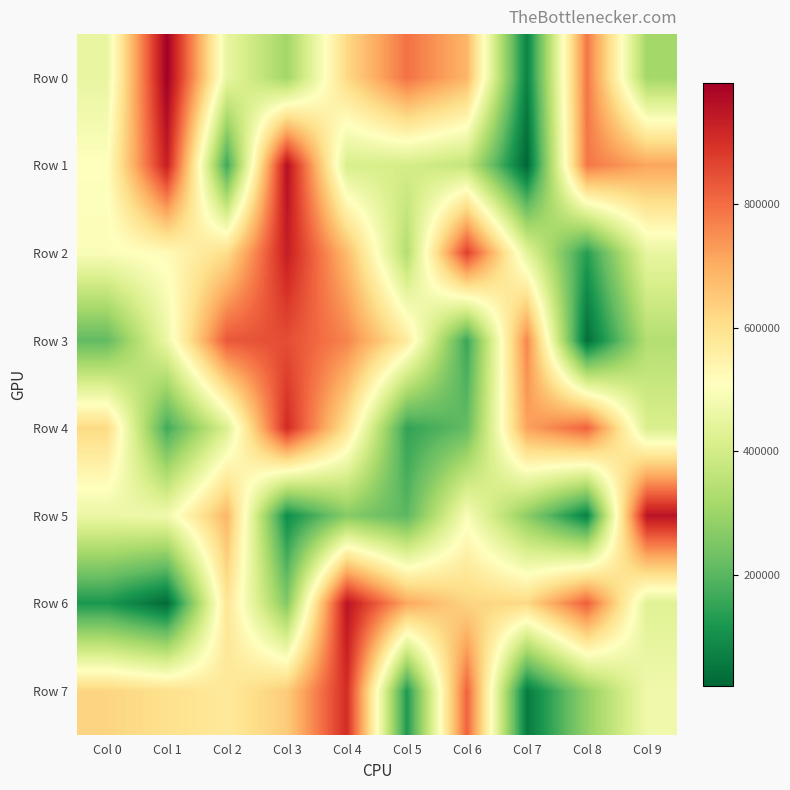

Which series has the largest total across all categories?

Row 0